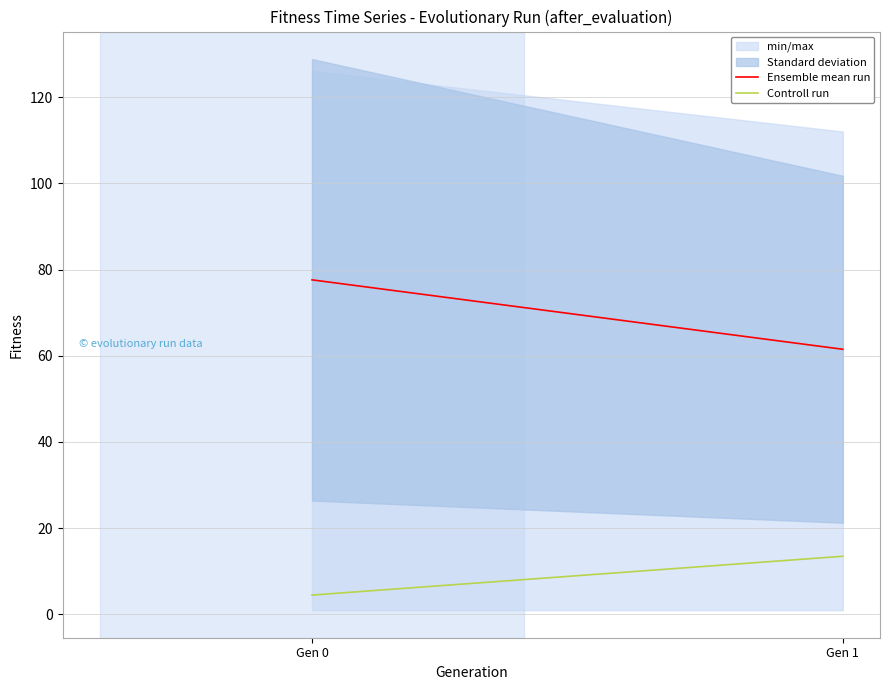

What is the sum of all Controll run values?

18.0